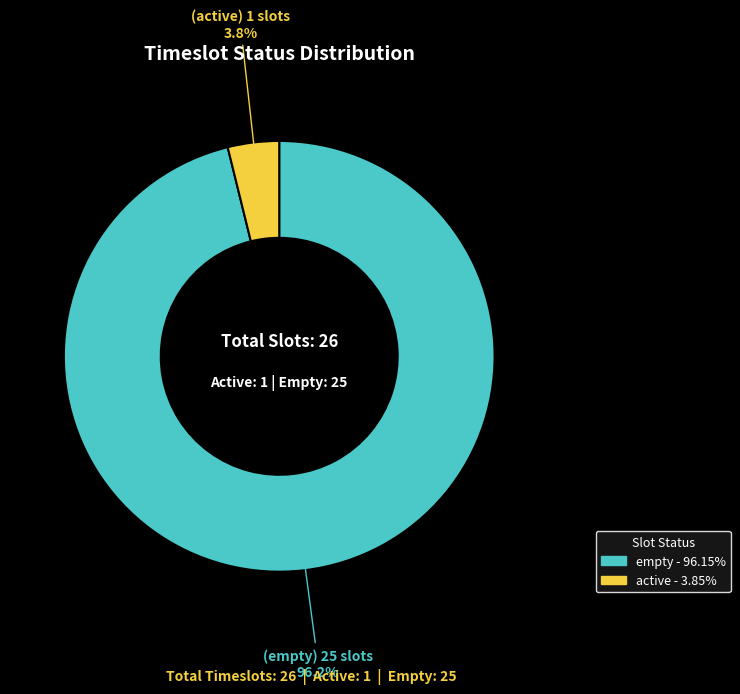

What percentage is the empty slice, to the nearest percent?

96%